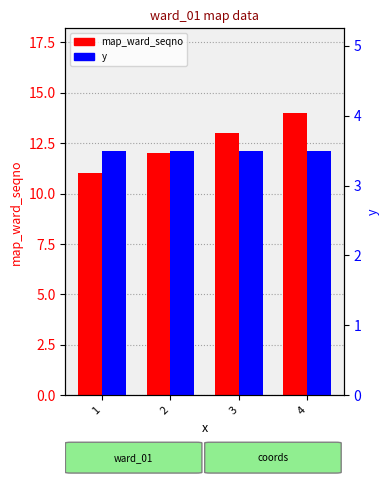

How many data points does each series have?

4